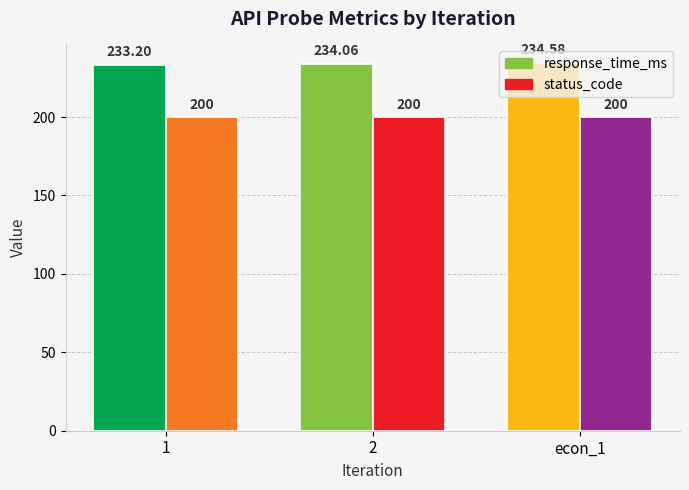

What value does the response_time_ms series have at 1?

233.2